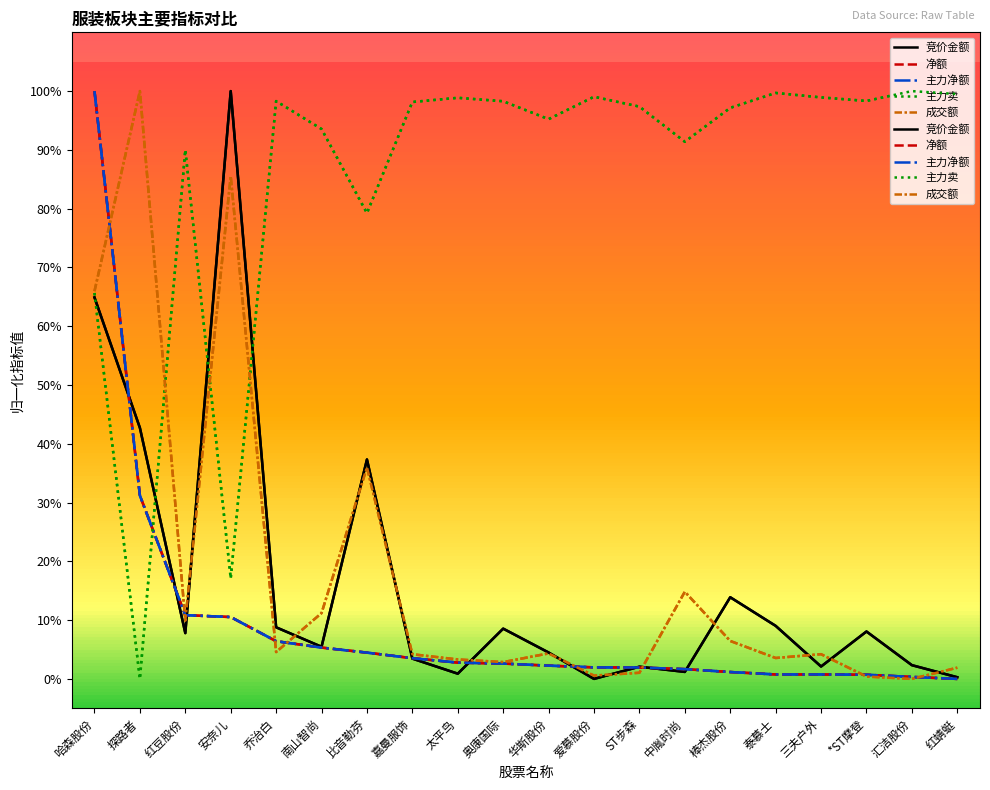

How many values in 主力净额 are above zero?

19